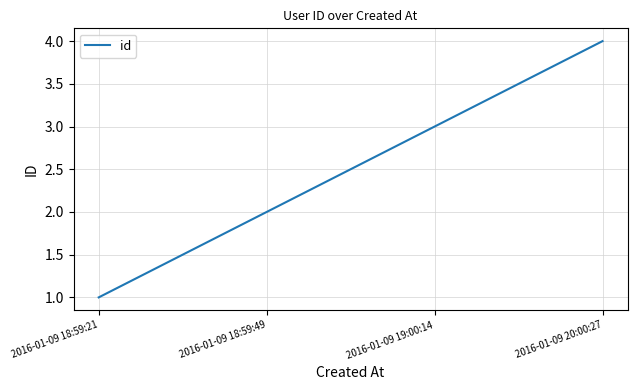

Reading right to left, transcribe all the data shown in this chart.

4	3	2	1